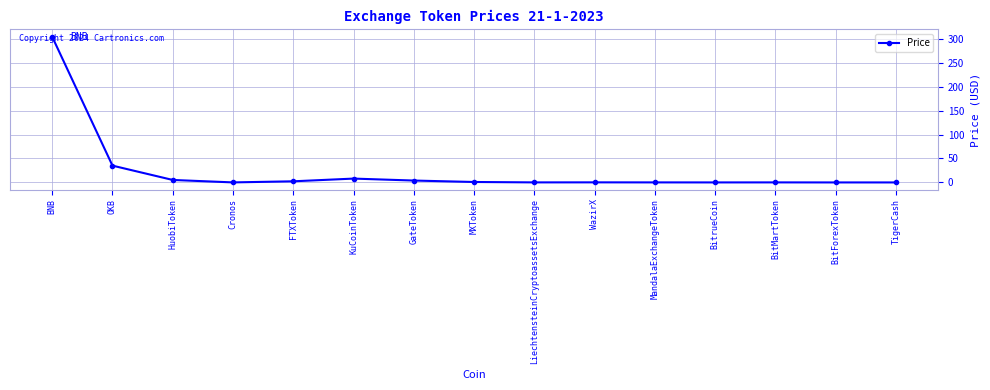

What value does the data have at GateToken?

4.0